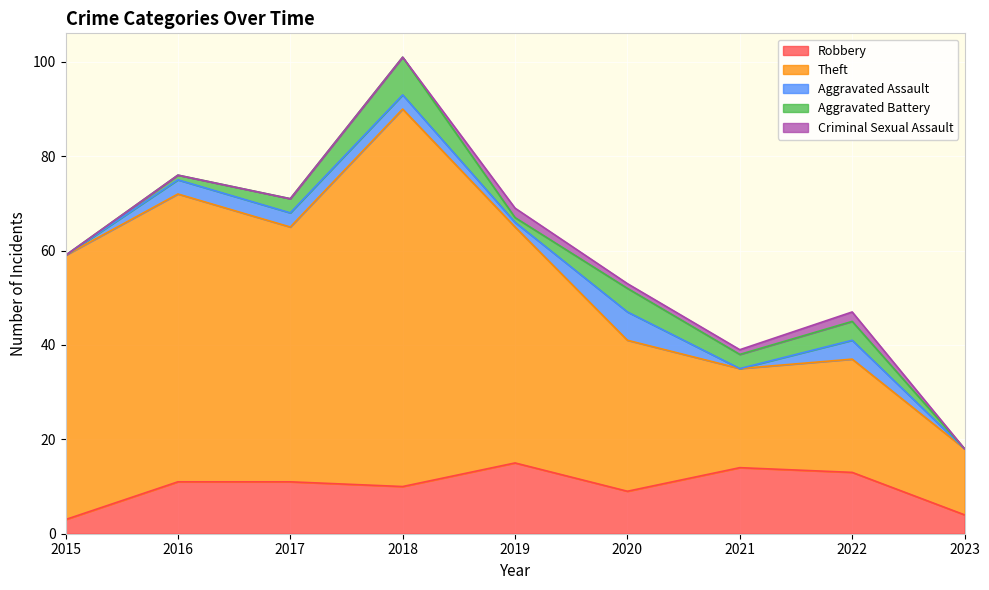

Rank the series by their maximum value, from highest to lowest.

Theft, Robbery, Aggravated Battery, Aggravated Assault, Criminal Sexual Assault